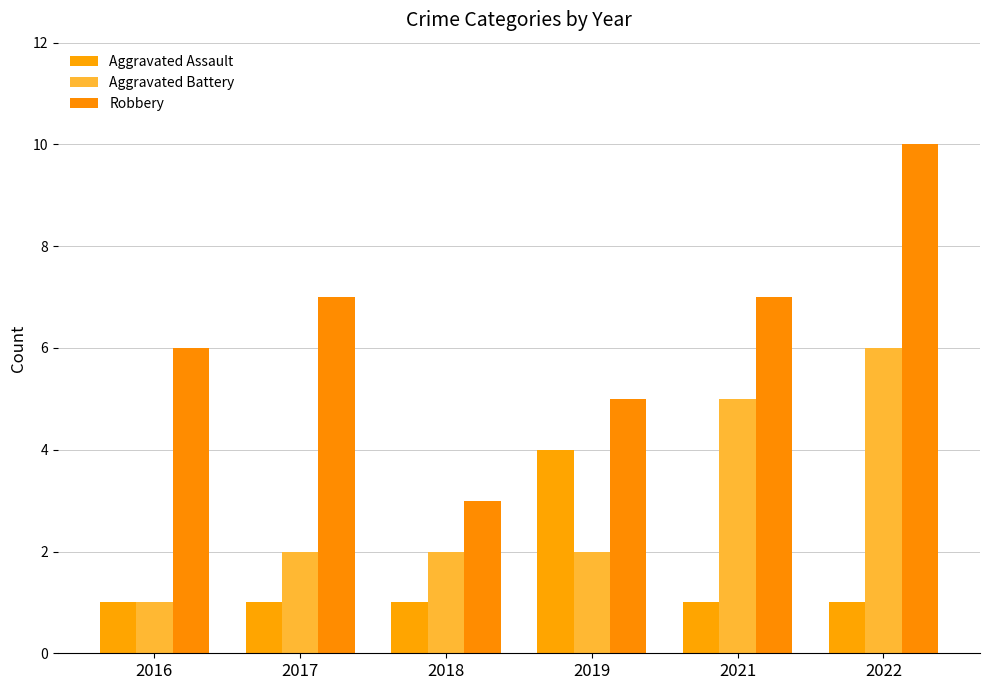

Reading left to right, what are all the values shown in this chart?

Aggravated Assault: 2016=1	2017=1	2018=1	2019=4	2021=1	2022=1
Aggravated Battery: 2016=1	2017=2	2018=2	2019=2	2021=5	2022=6
Robbery: 2016=6	2017=7	2018=3	2019=5	2021=7	2022=10